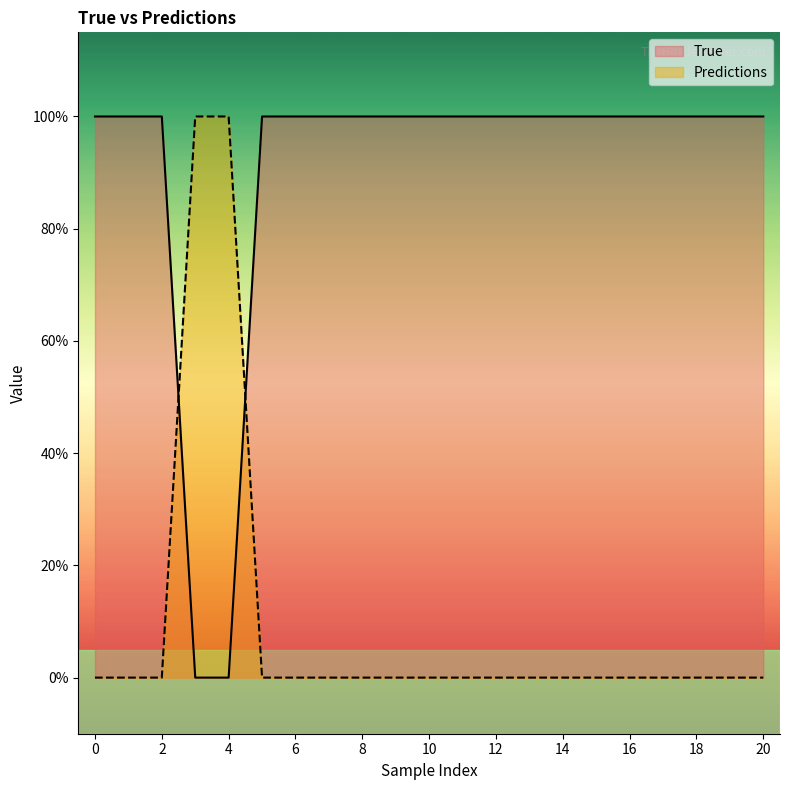

What is the difference between the maximum and second lowest values in the Predictions series?

1